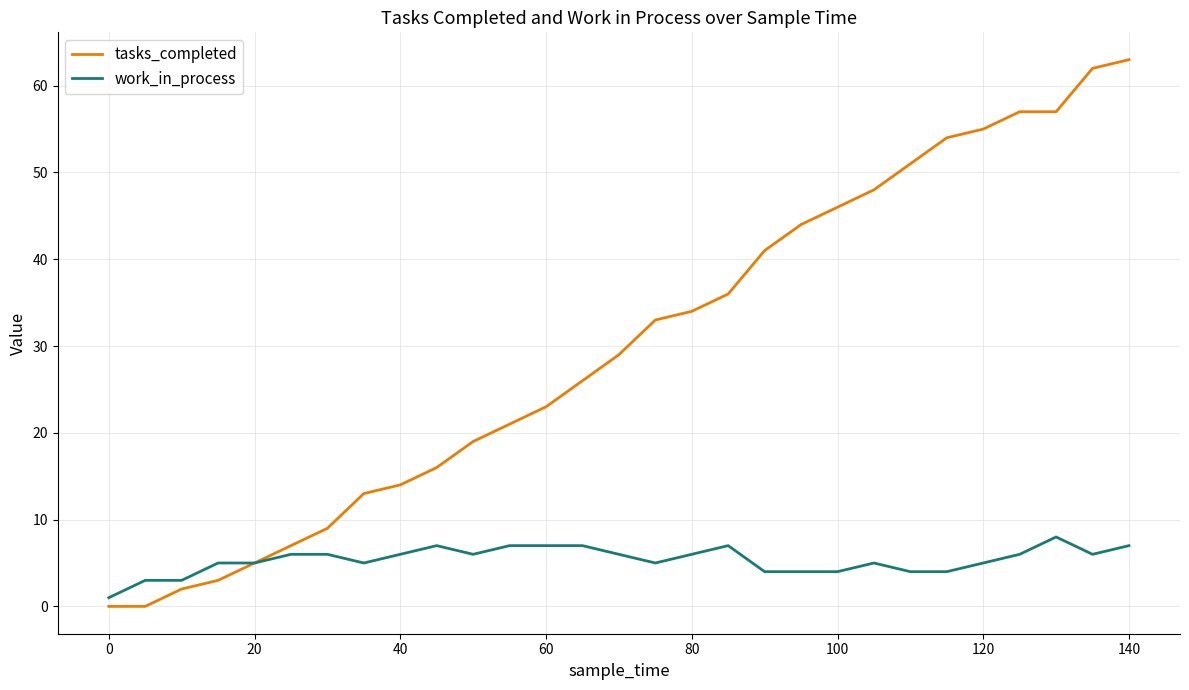

At how many categories does at least one series exceed 45?

9